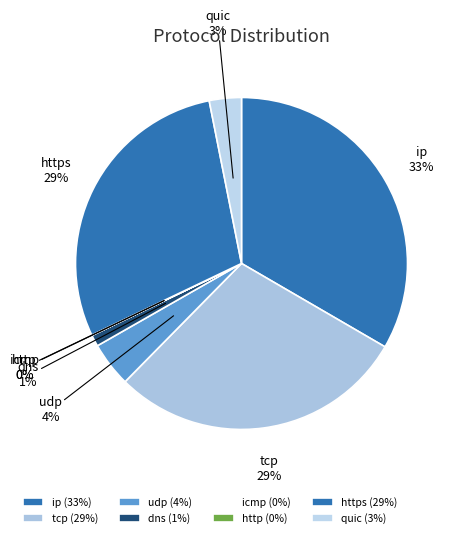

True or false: dns accounts for 1% of the total.

True